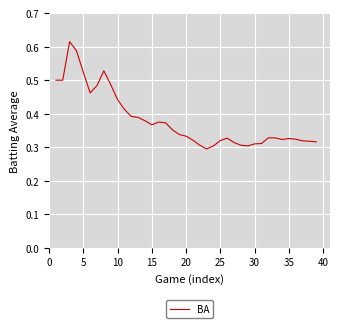

The chart shows a value of 0.5 at 35. True or false?

False